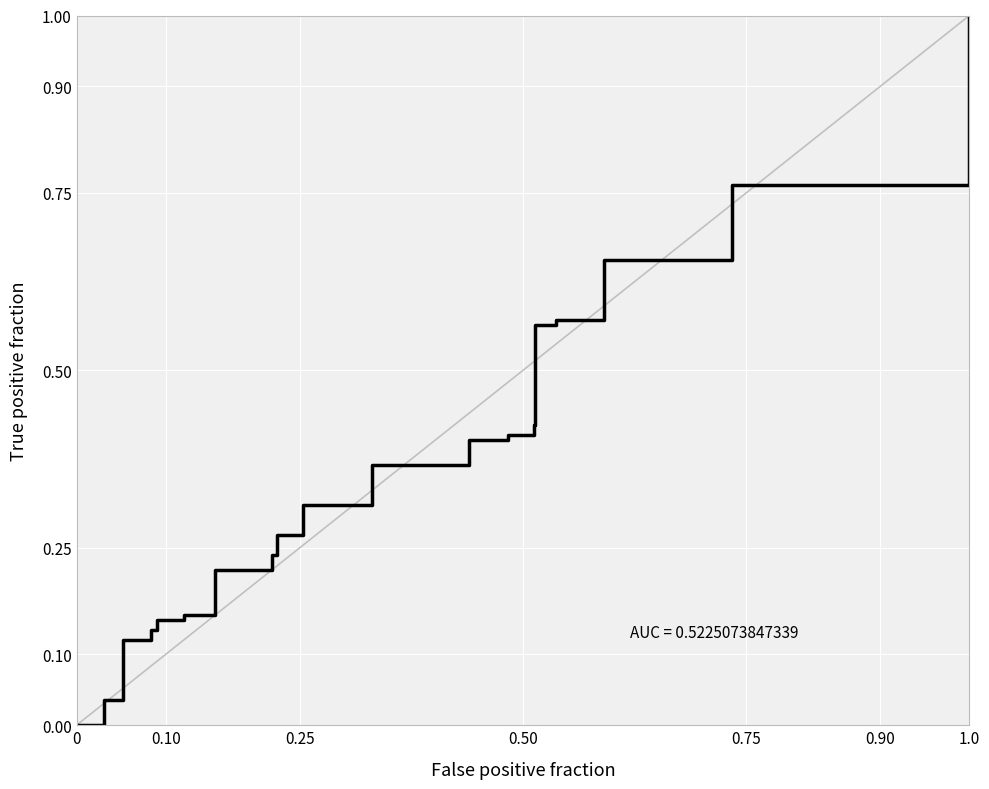

Count the number of categories in the chart.

21